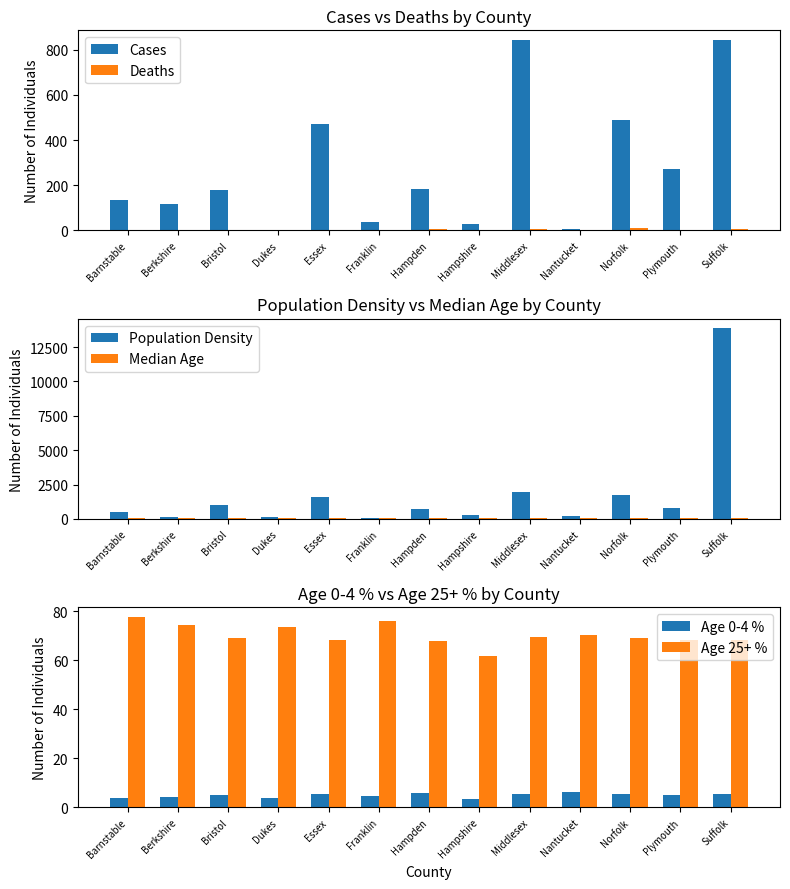

At which label does Population Density reach its peak?

Suffolk